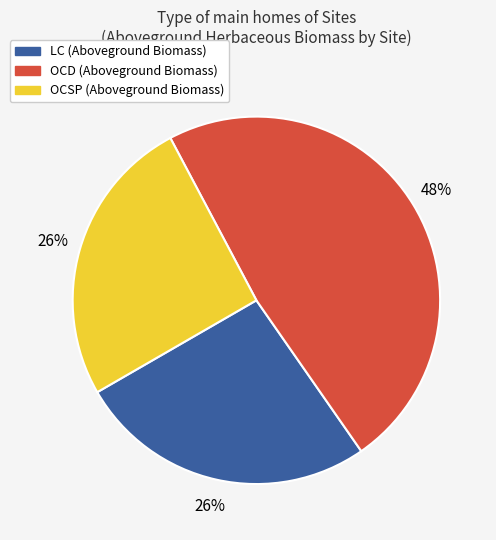

To the nearest percent, what portion does LC represent?

26%